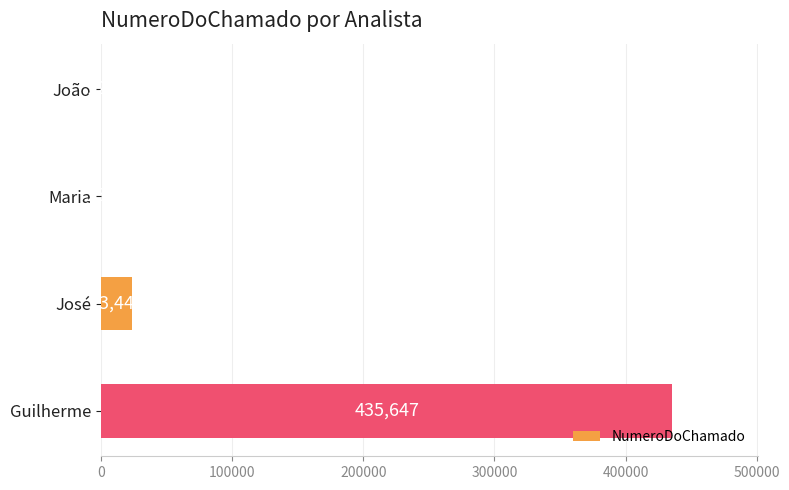

Count the number of data series in this chart.

1